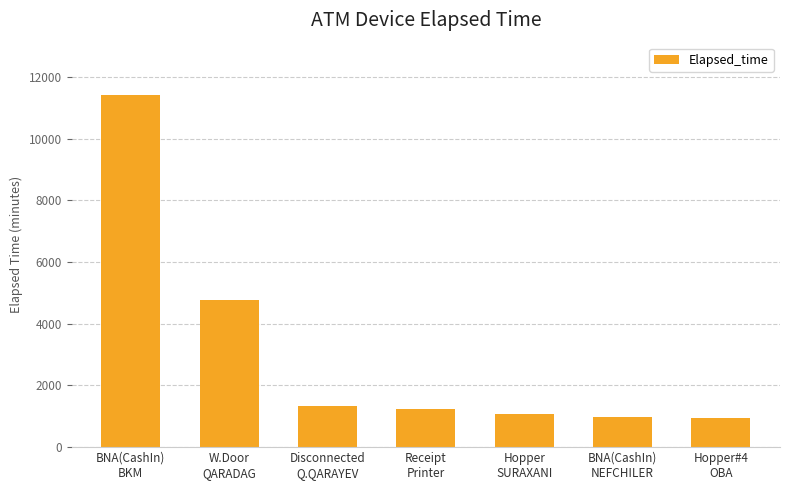

What is the smallest value displayed?

945